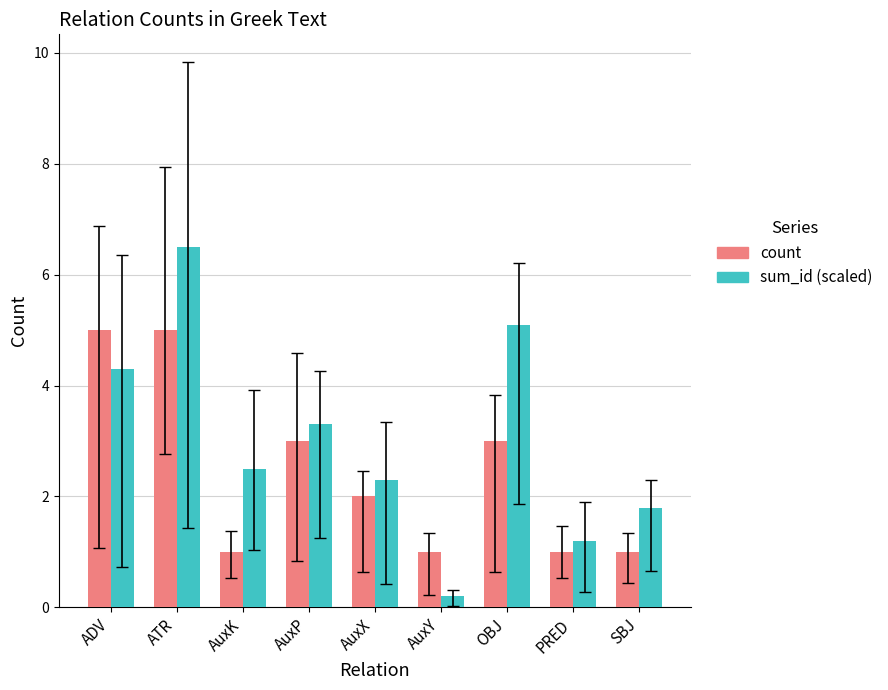

What is the total value across all series at ADV?

9.3